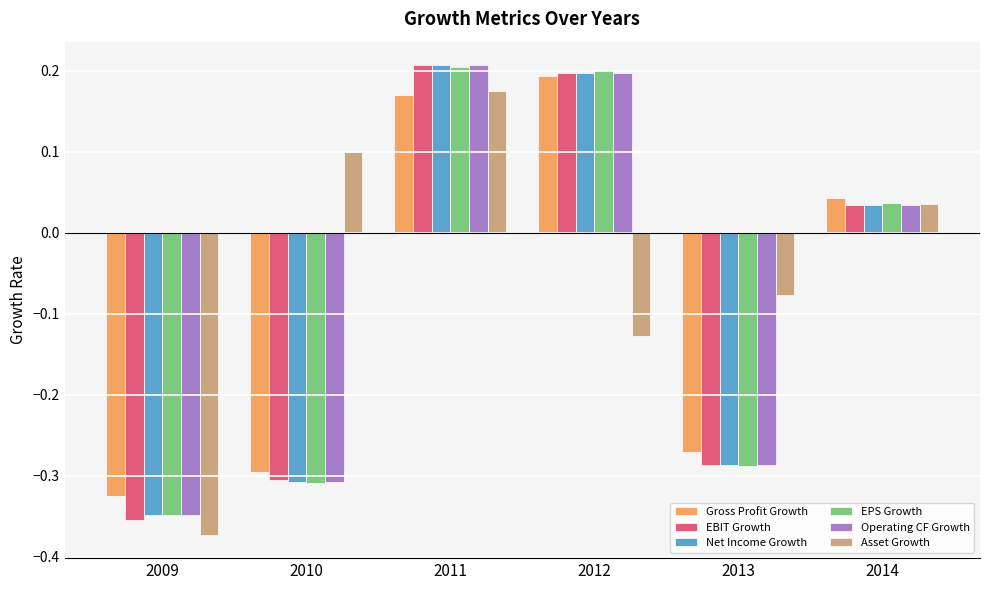

What is the difference between the EPS Growth values at 2013 and 2011?

0.5